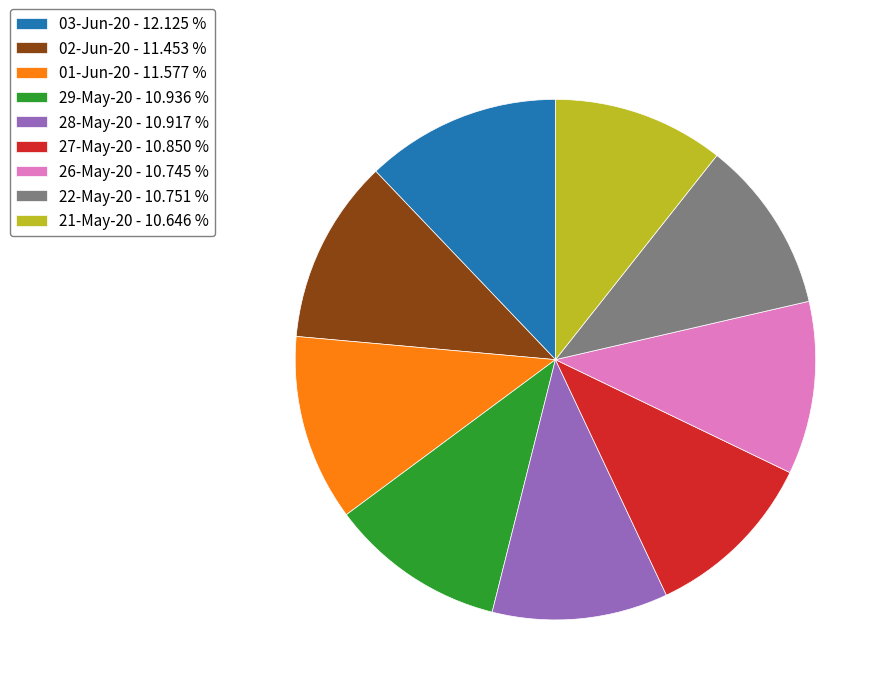

Count the number of slices in the pie.

9